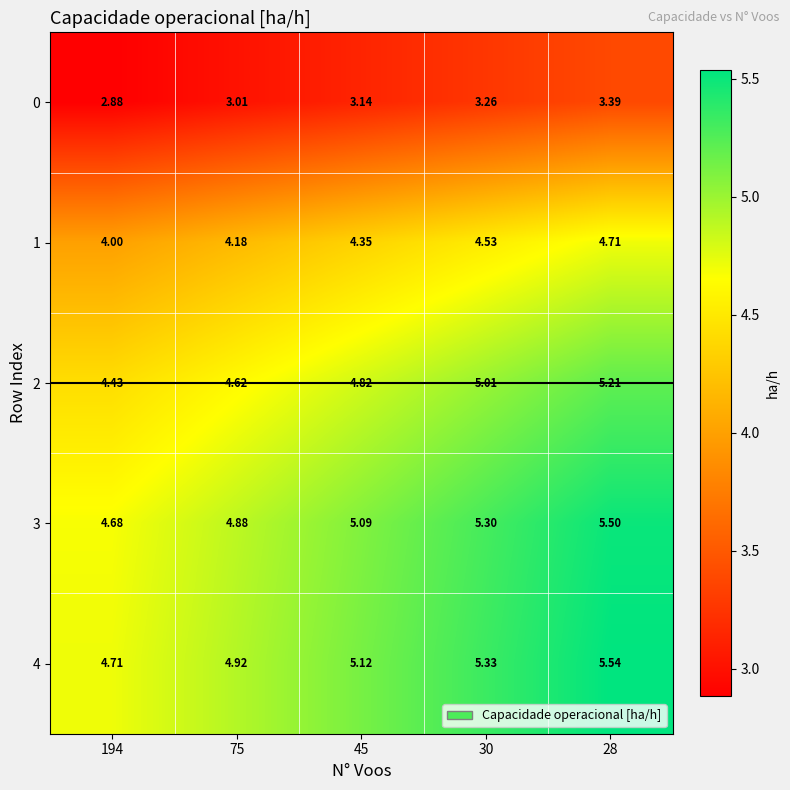

How many values in the 3 series are below 5?

2